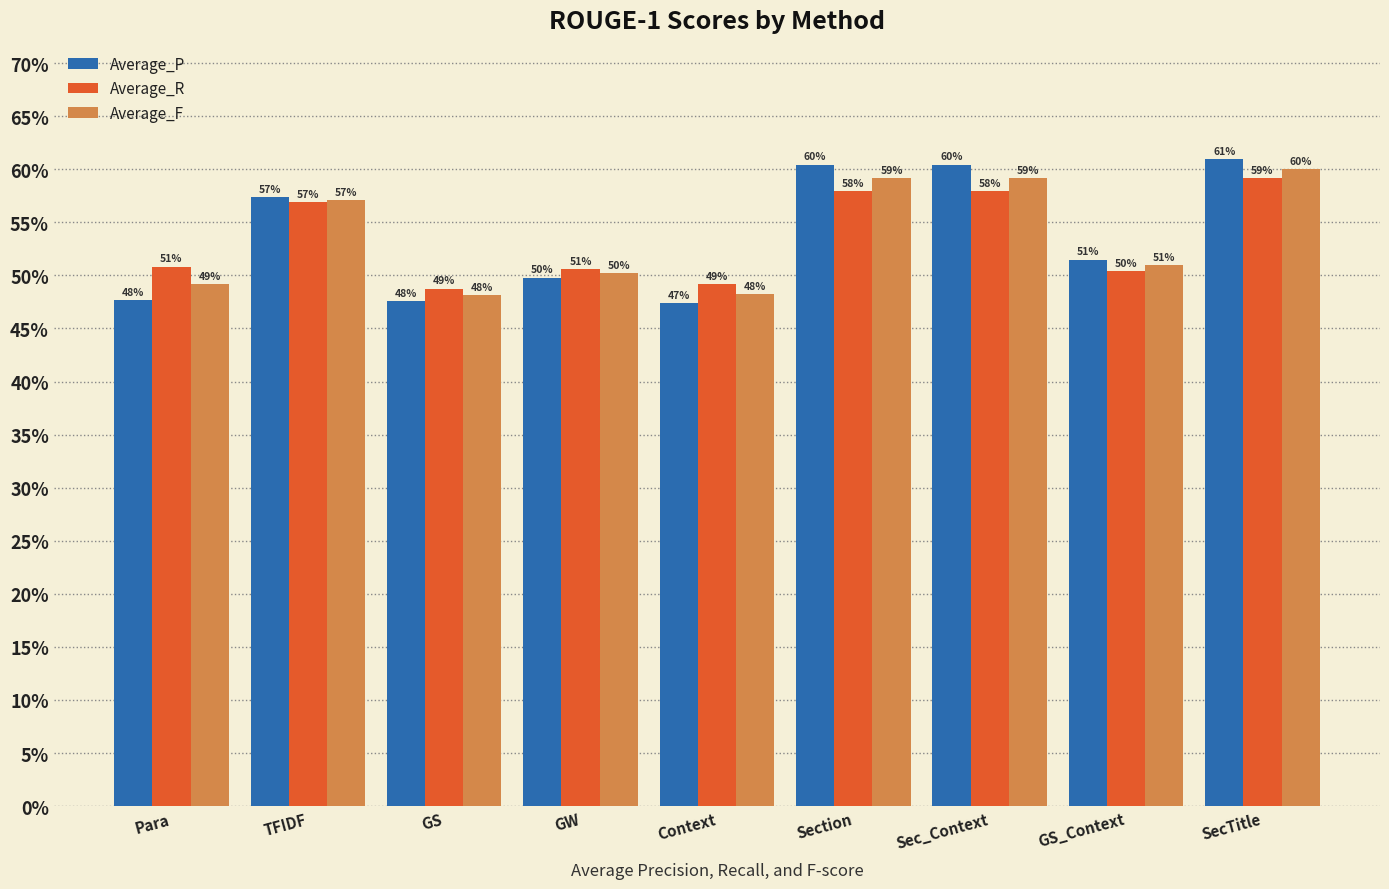

At which category is the sum across all series the highest?

SecTitle